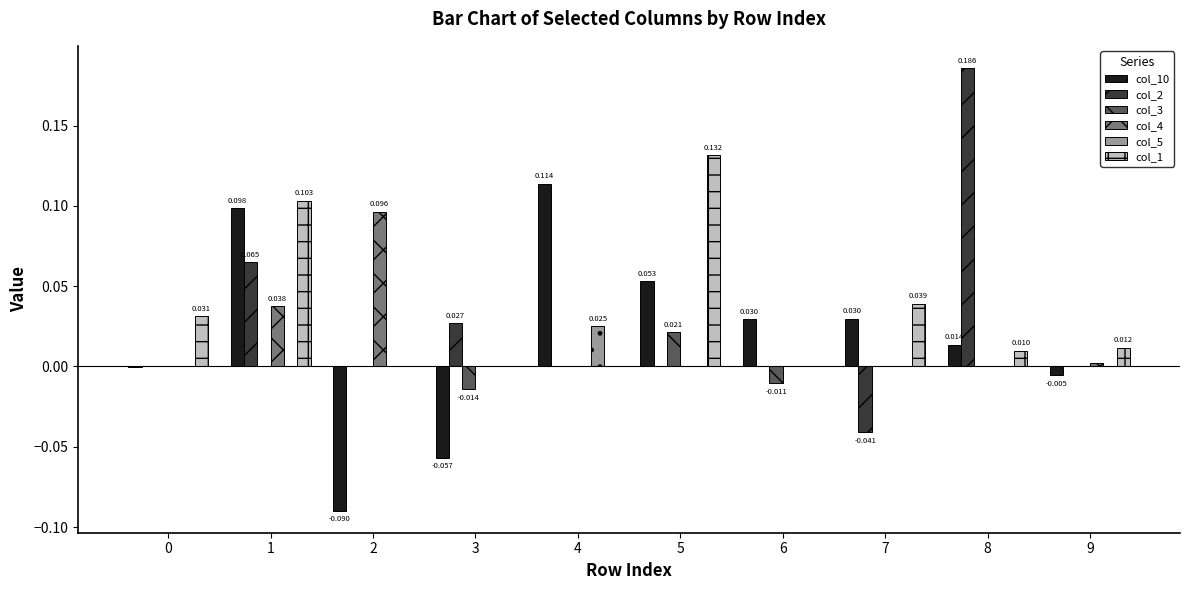

Is the value of col_1 at 0 greater than the value of col_2 at 1?

No